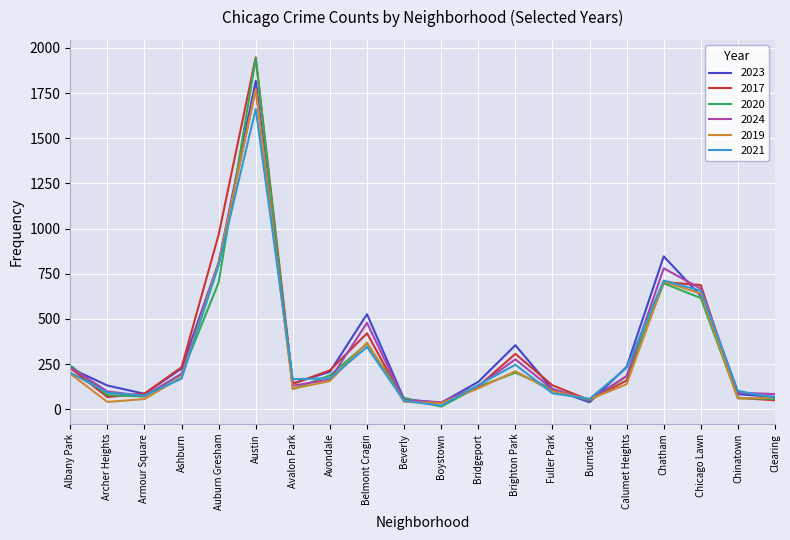

True or false: 2017 has more than 2 points higher than both neighbors.

True